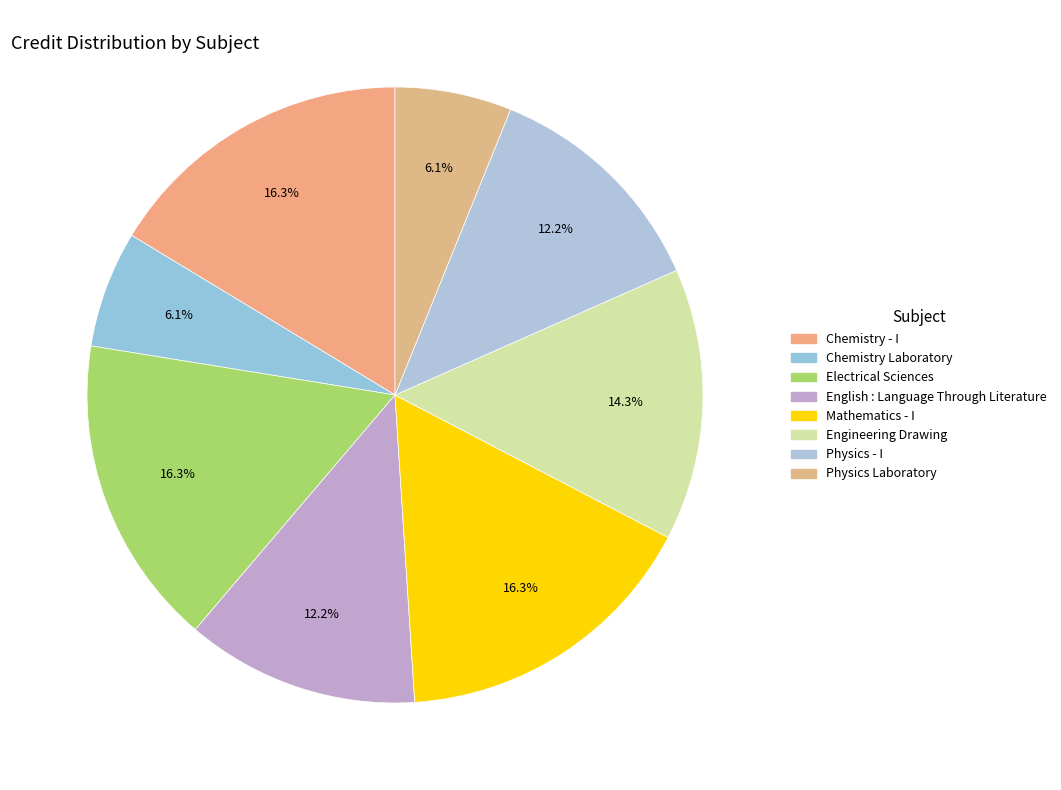

How many segments does this pie chart have?

8